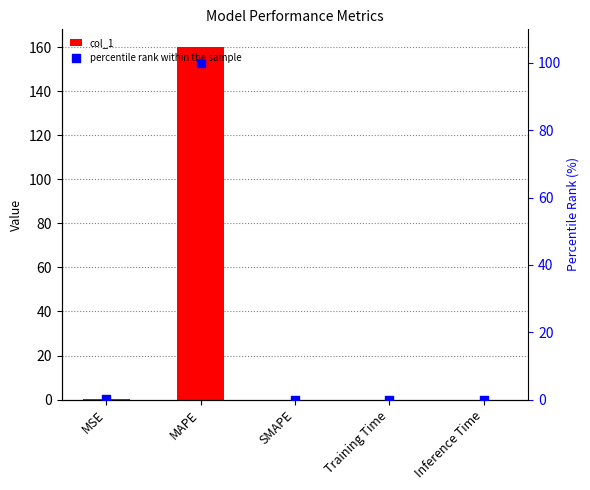

What are all the series names shown in the legend?

col_1, percentile rank within the sample